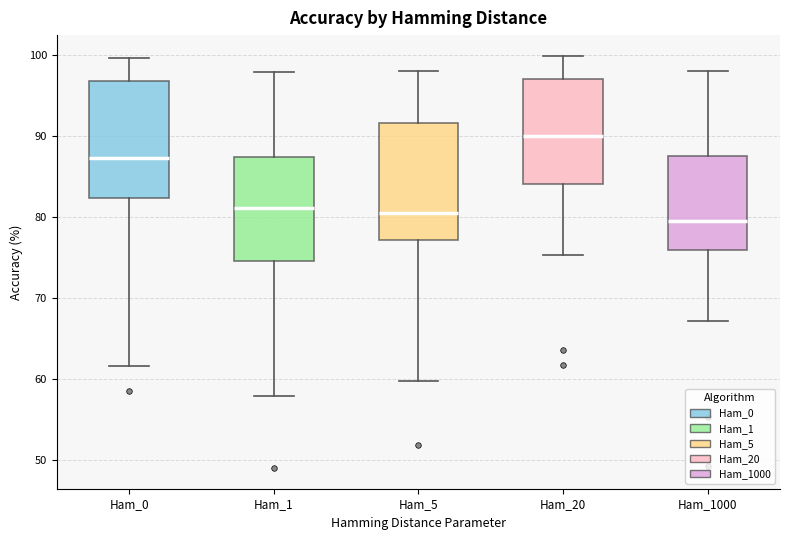

Where is the lower edge of the box for Ham_1000 on the y-axis? The values are not printed on the chart, so give them approximately, as read against the axis.

76